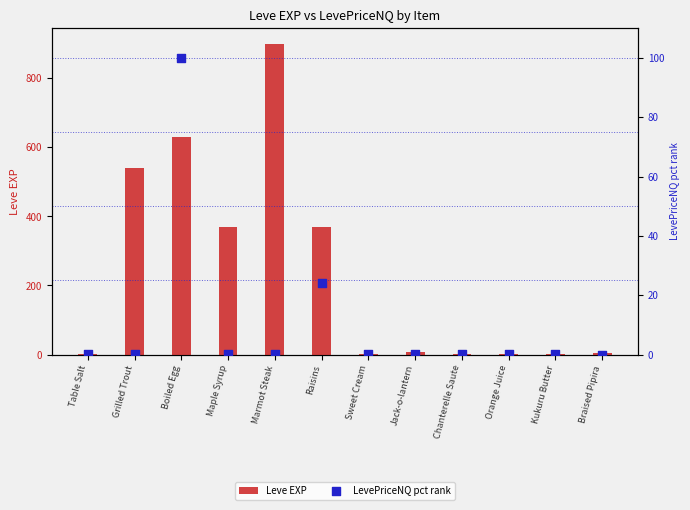

Which series has the widest spread of Y values?

Leve EXP